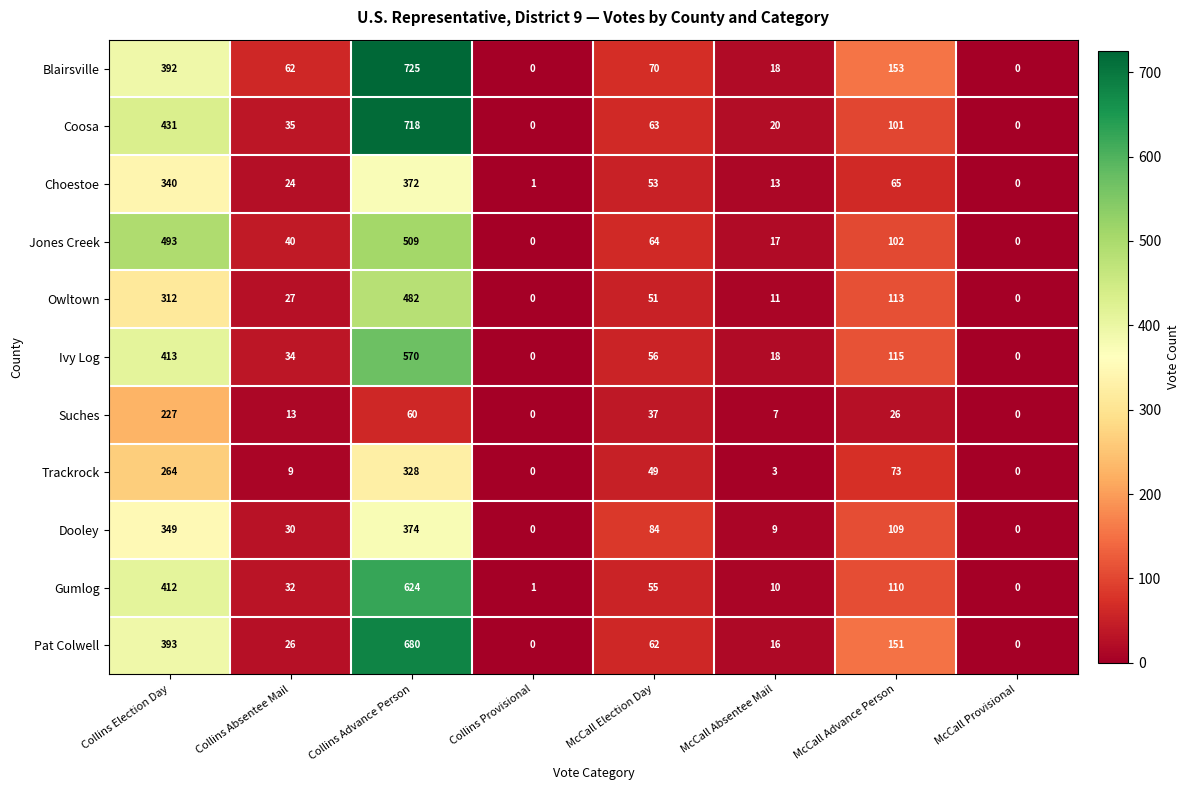

Count the number of data series in this chart.

11